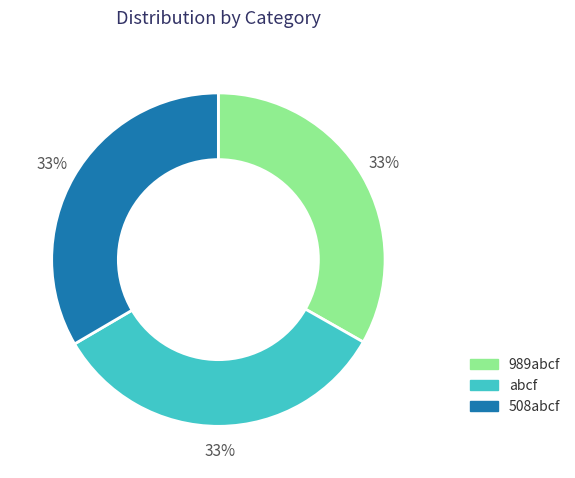

What is the ratio of the value at abcf to the value at 508abcf?

1.0